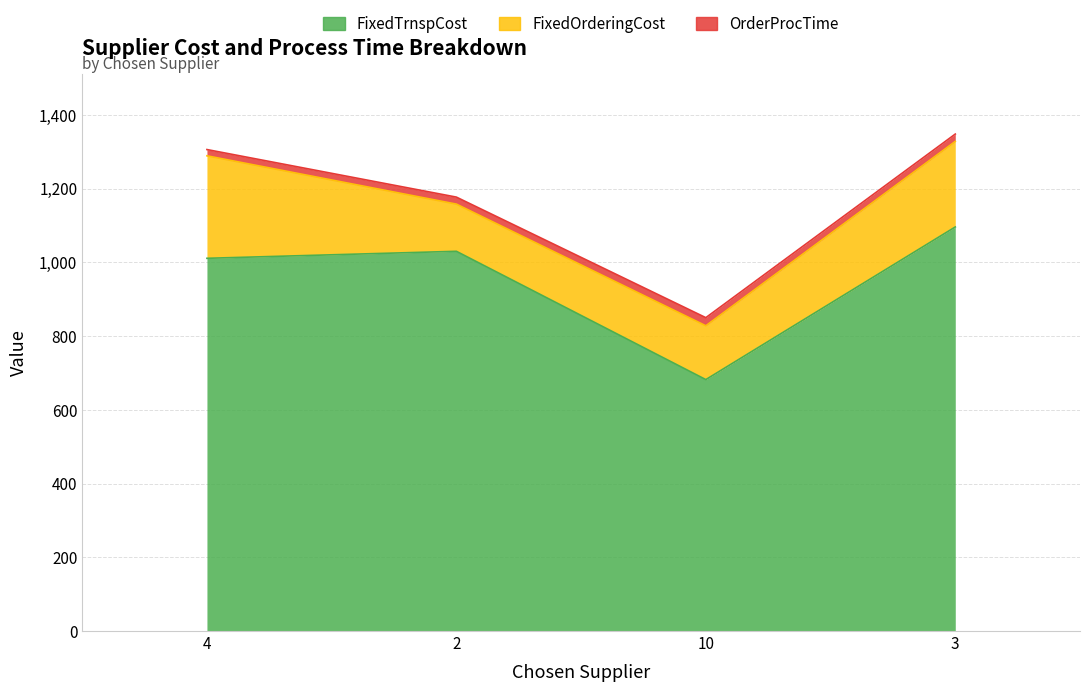

What is the greatest value displayed?

1096